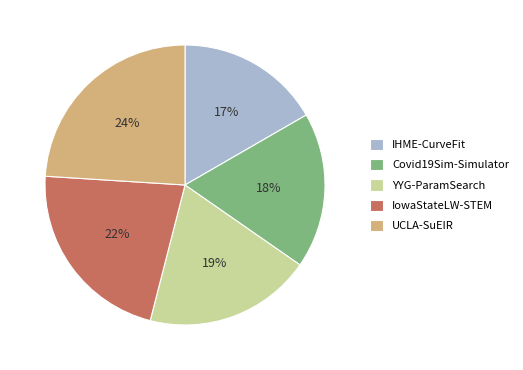

To the nearest percent, what is the difference between the largest and smallest slice percentages?

7%